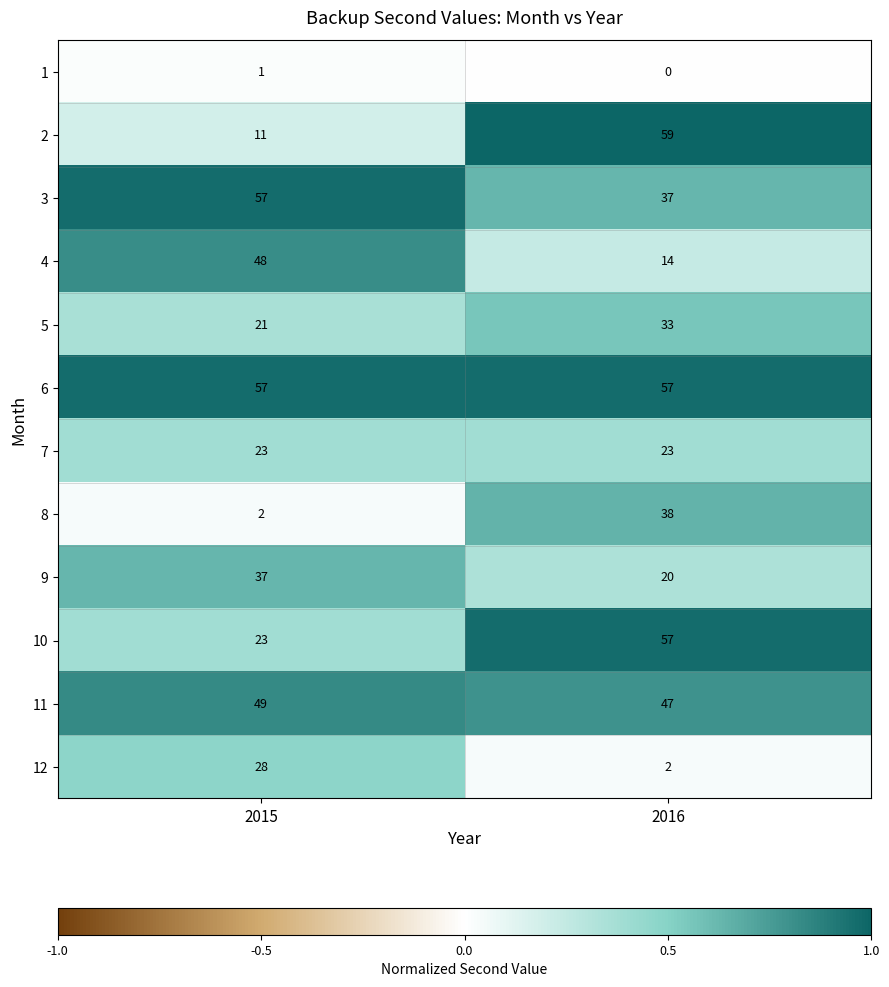

True or false: 9 has a value of 9 at 2015.

False